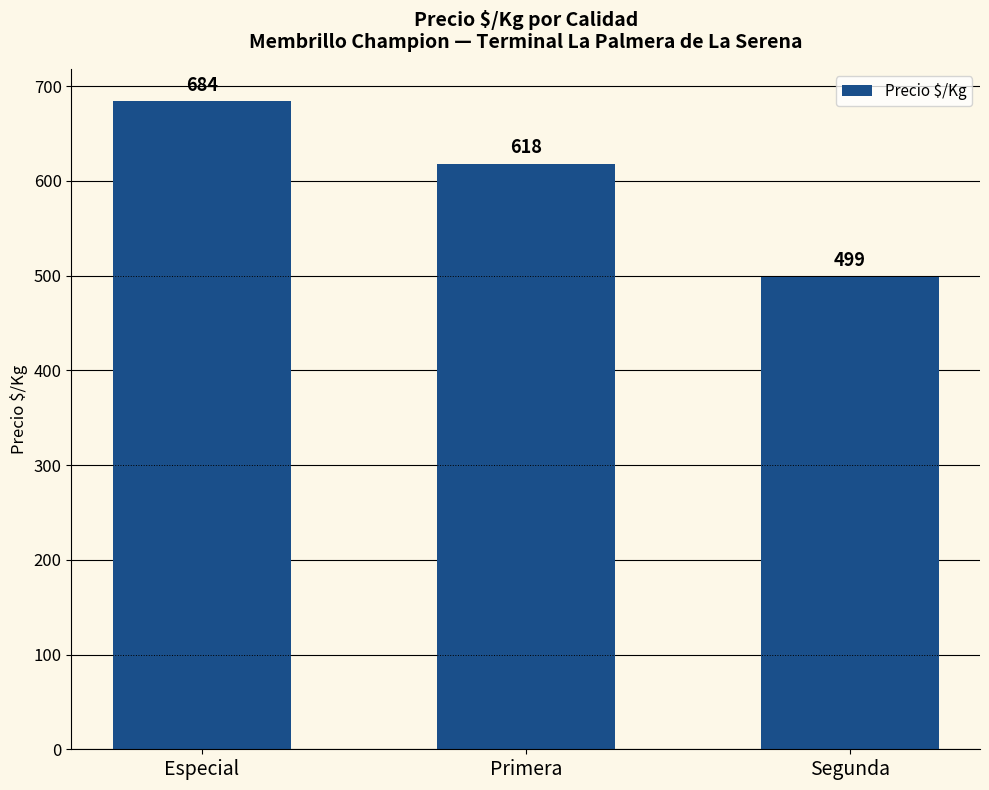

What is the ratio of the value at Segunda to the value at Primera?

0.8